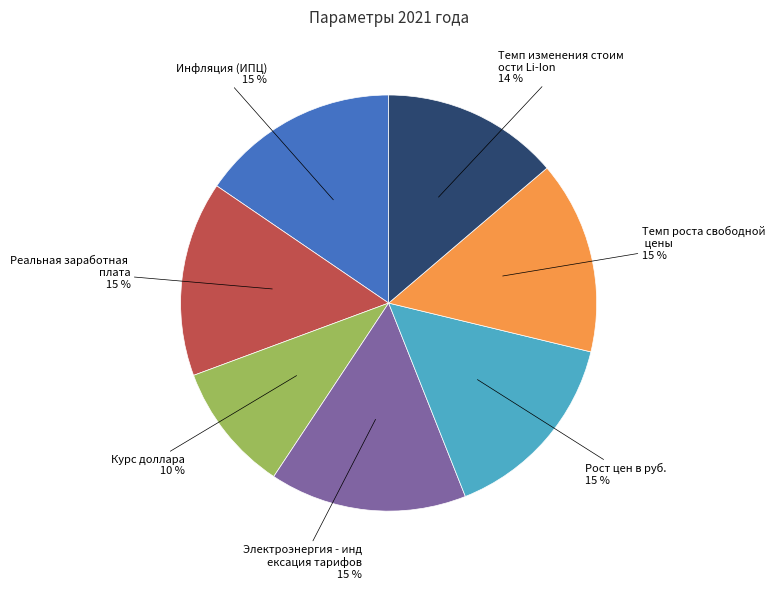

To the nearest percent, what is the difference between the largest and smallest slice percentages?

5%